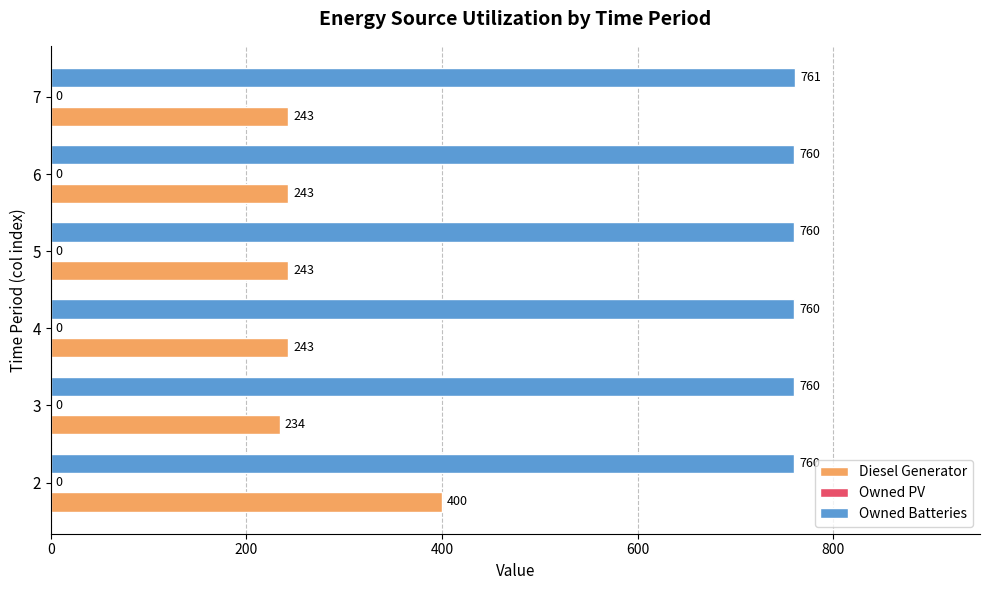

Which category has the highest value in the Owned Batteries series?

7